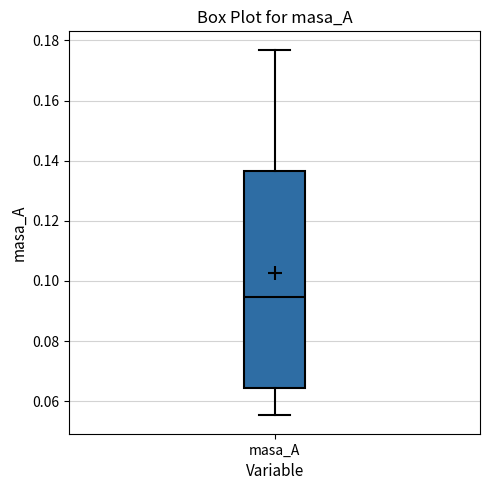

Where does the median line of the box for masa_A sit on the y-axis? The values are not printed on the chart, so give them approximately, as read against the axis.

0.094